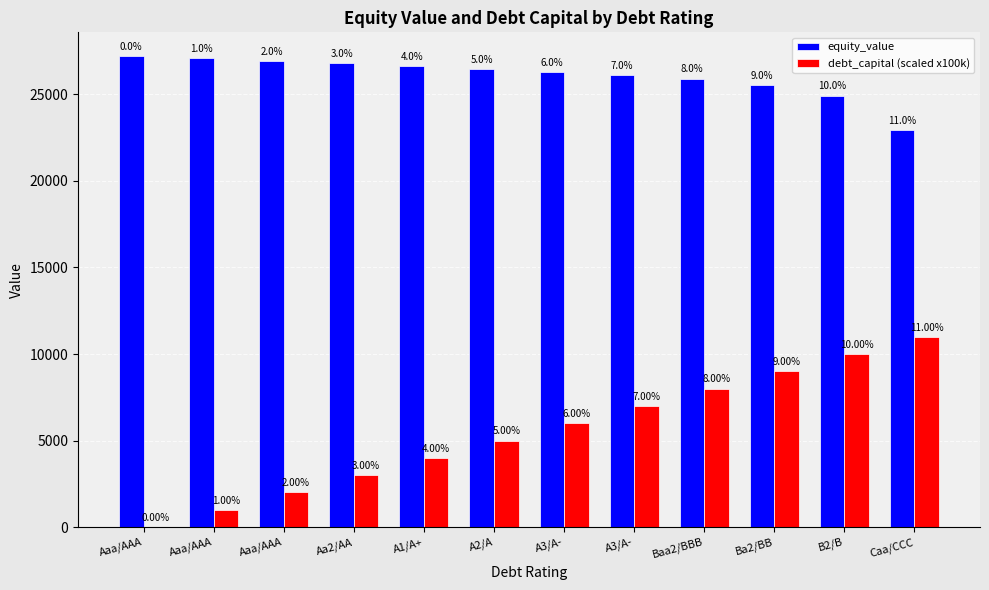

How many groups of bars are there?

12